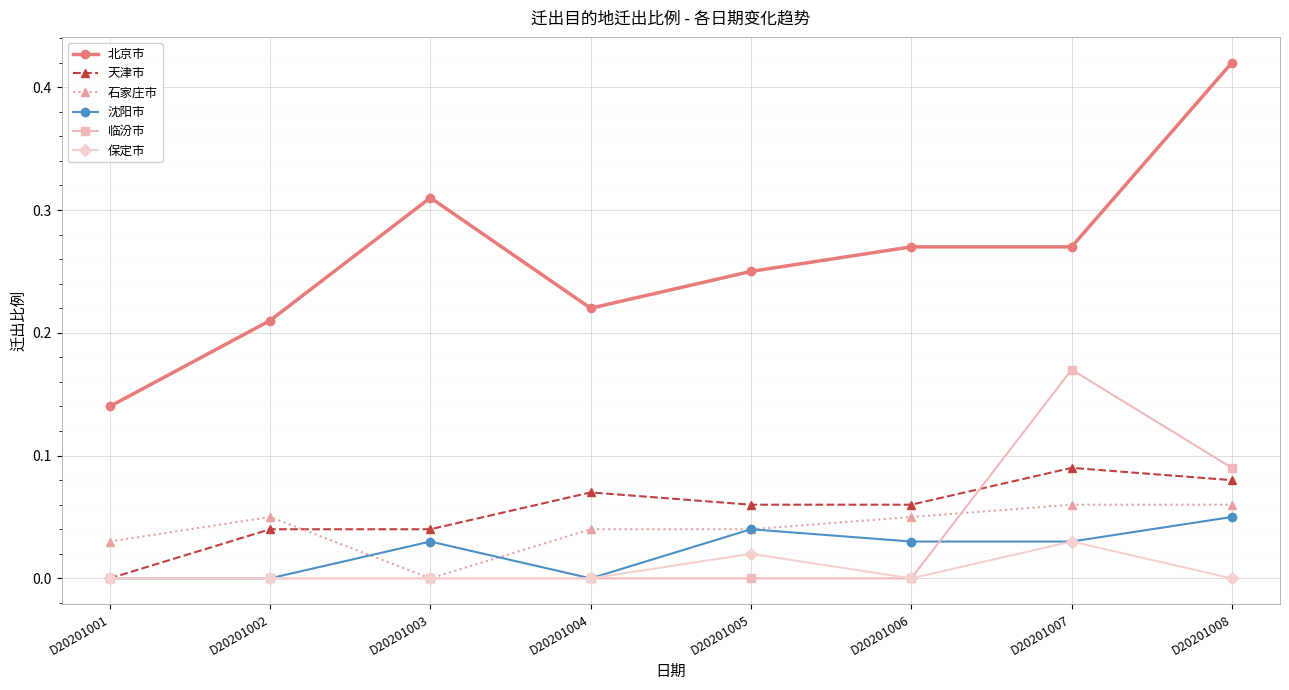

Which series has the widest spread of values?

北京市